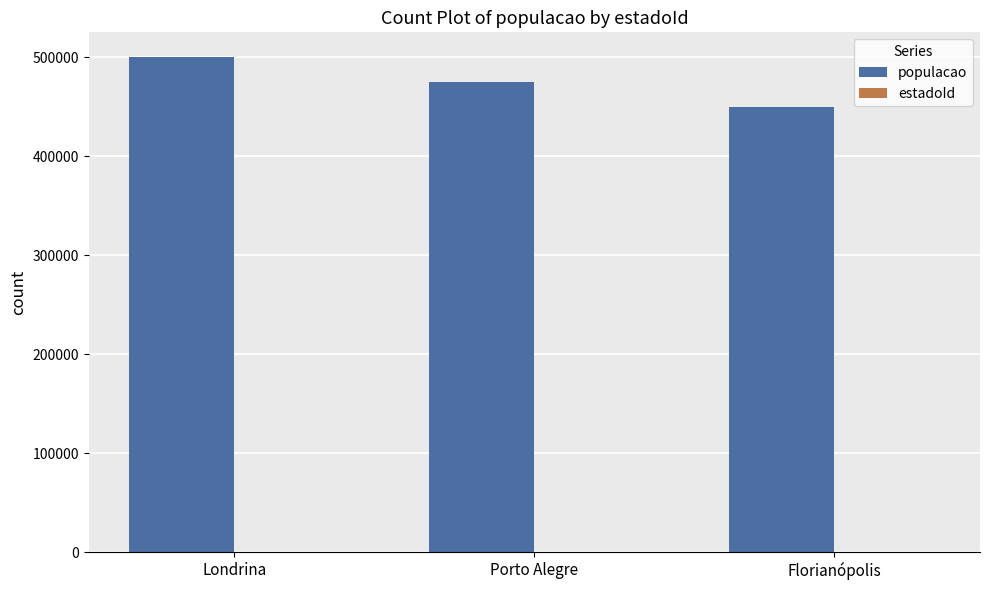

What is the sum of all populacao values?

1425000